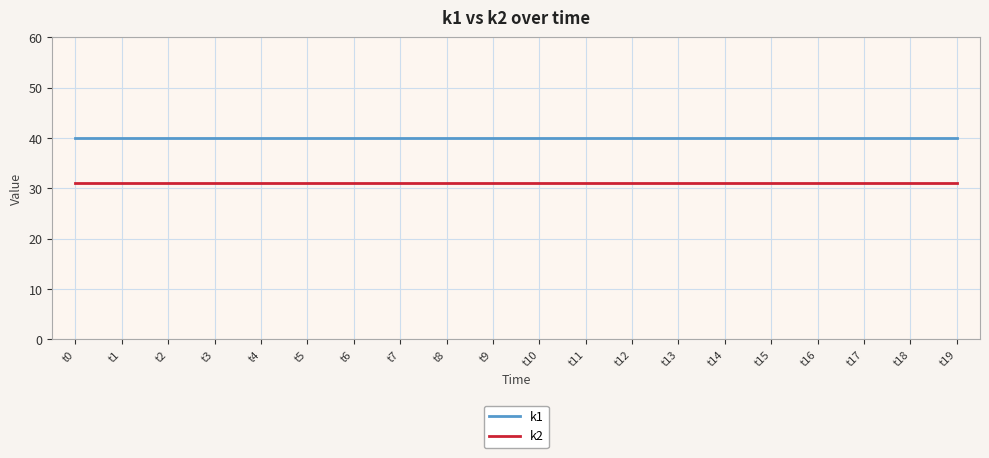

Reading right to left, transcribe all the data shown in this chart.

k1: t19=40	t18=40	t17=40	t16=40	t15=40	t14=40	t13=40	t12=40	t11=40	t10=40	t9=40	t8=40	t7=40	t6=40	t5=40	t4=40	t3=40	t2=40	t1=40	t0=40
k2: t19=31	t18=31	t17=31	t16=31	t15=31	t14=31	t13=31	t12=31	t11=31	t10=31	t9=31	t8=31	t7=31	t6=31	t5=31	t4=31	t3=31	t2=31	t1=31	t0=31